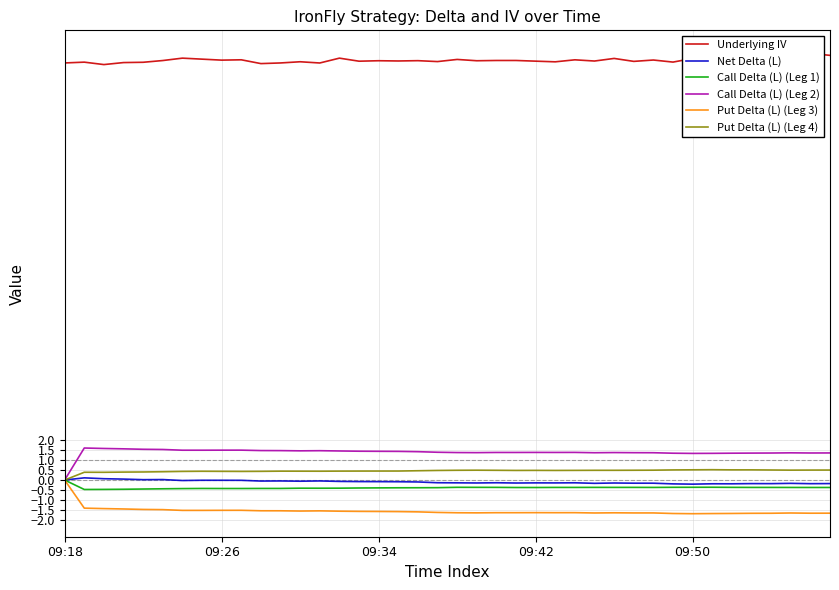

What are all the series names shown in the legend?

Underlying IV, Net Delta (L), Call Delta (L) (Leg 1), Call Delta (L) (Leg 2), Put Delta (L) (Leg 3), Put Delta (L) (Leg 4)